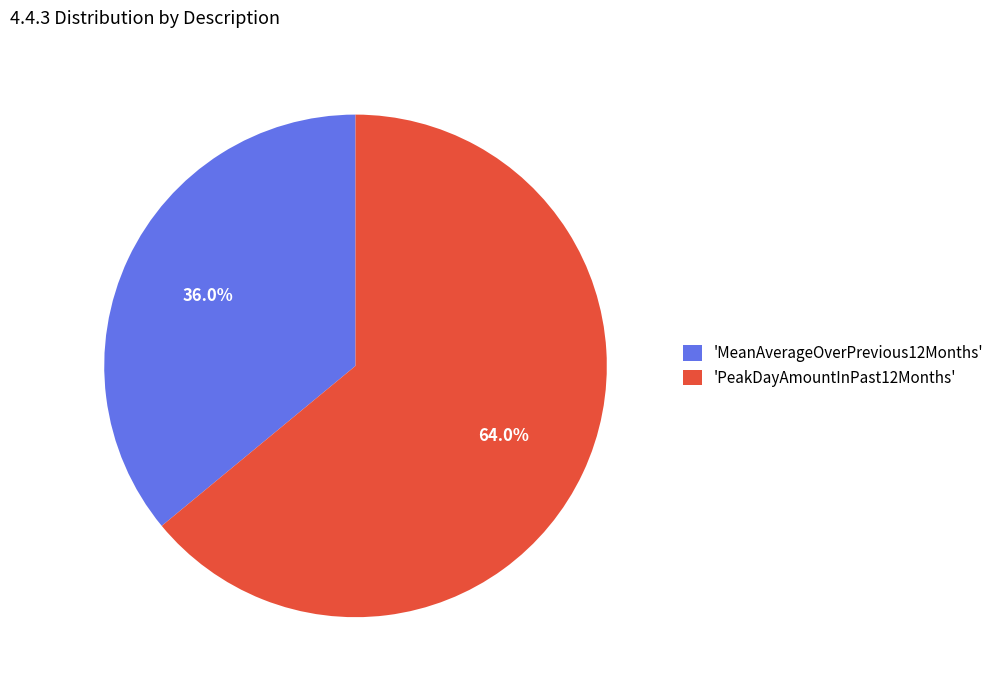

Which category has the biggest portion of the pie?

'PeakDayAmountInPast12Months'